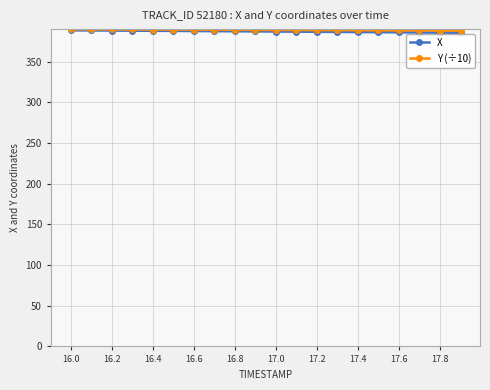

What is the value of the X point at the 14th from the left?

386.6